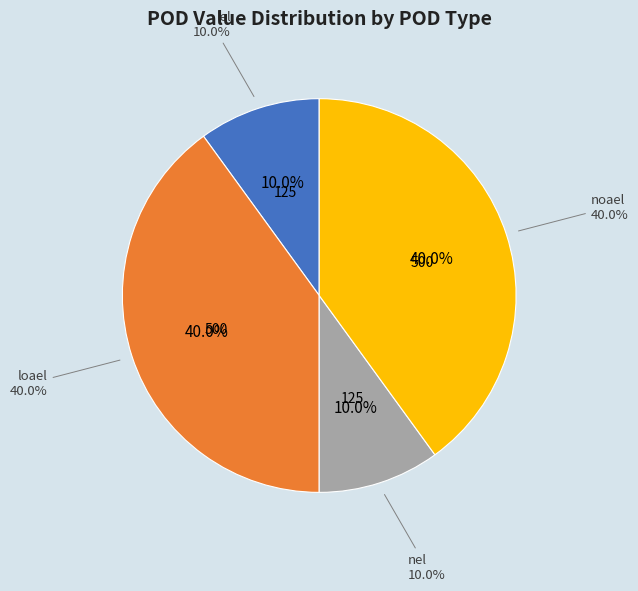

What is the change in value from nel to noael?

+375